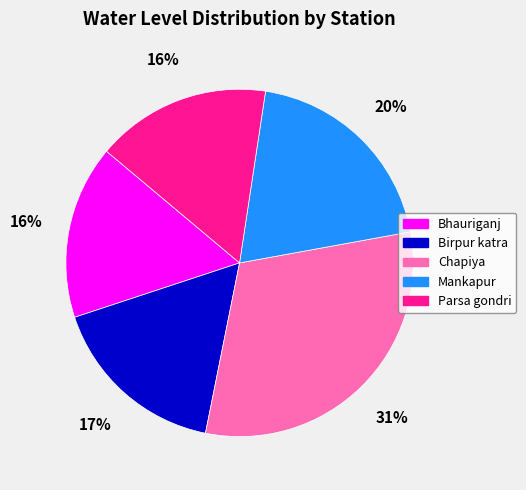

True or false: Chapiya accounts for 22% of the total.

False